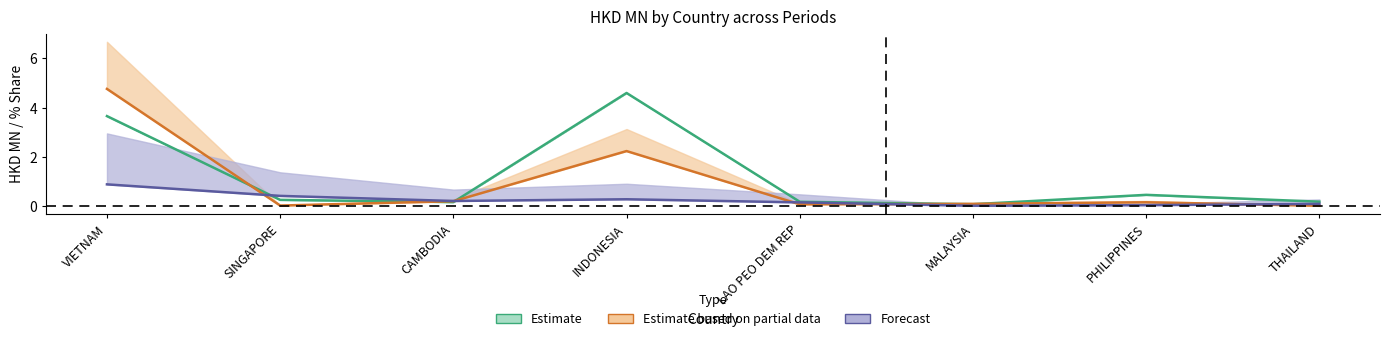

At which label is Estimate closest to 2?

PHILIPPINES